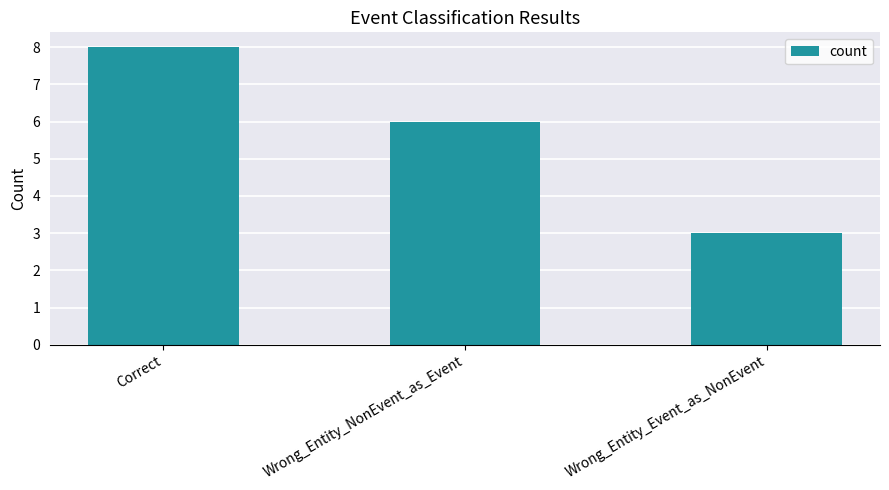

How many bars are there in total?

3